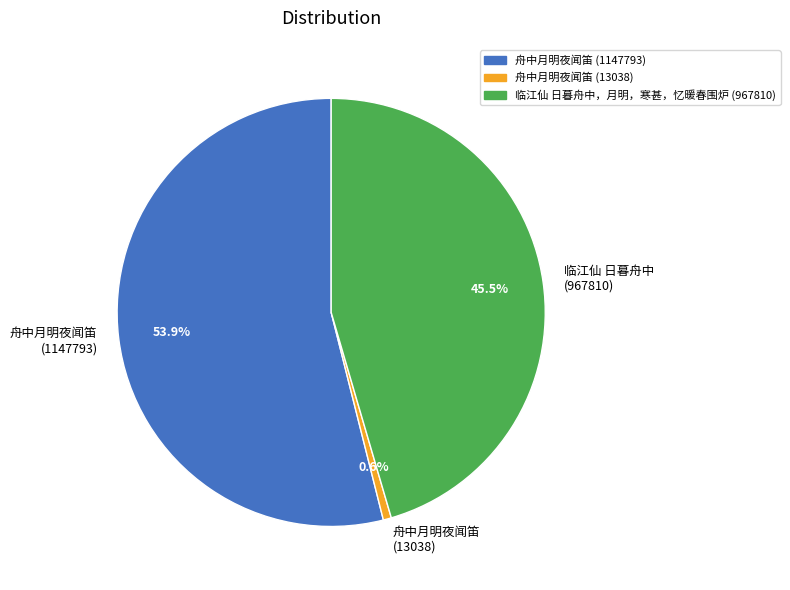

To the nearest percent, what is the difference between the 舟中月明夜闻笛 (1147793) and 舟中月明夜闻笛 (13038) slice percentages?

53%